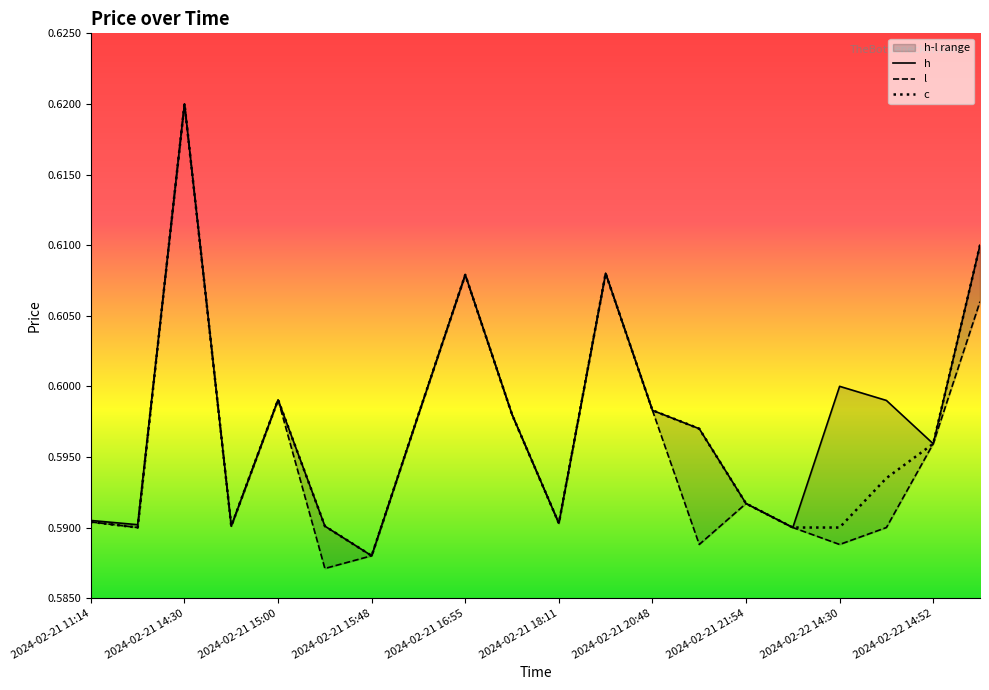

In c, how many points are higher than both neighbors (excluding endpoints)?

4